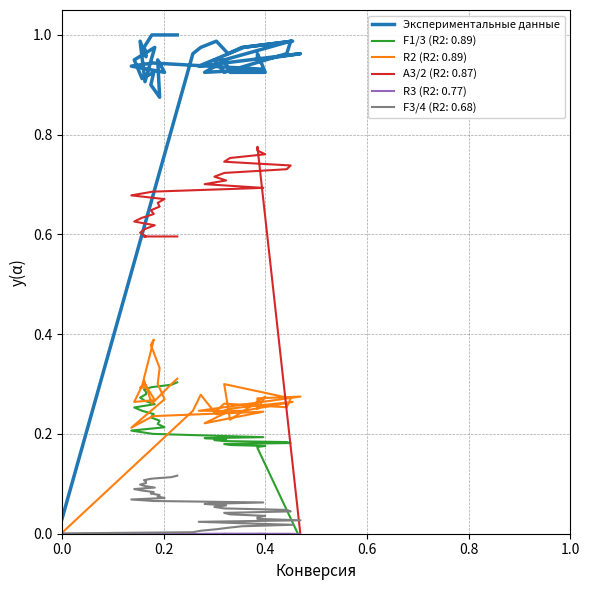

How many points are higher than both their immediate neighbors (excluding endpoints)?

10